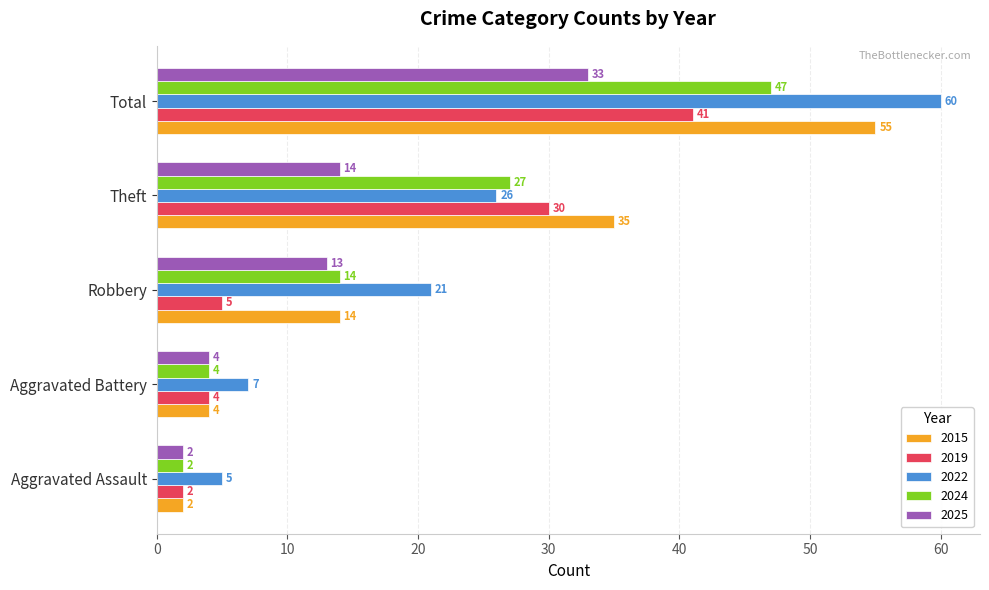

What is the difference between the maximum and minimum values in the 2024 series?

45